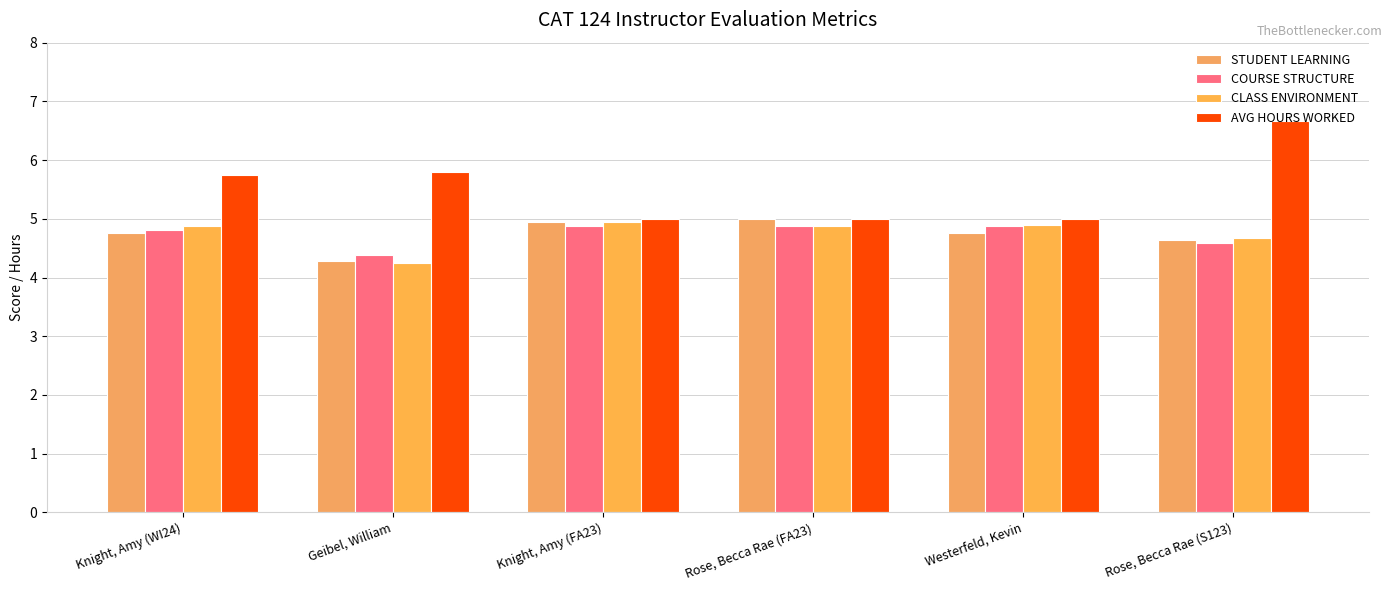

Which series has the widest spread of values?

AVG HOURS WORKED